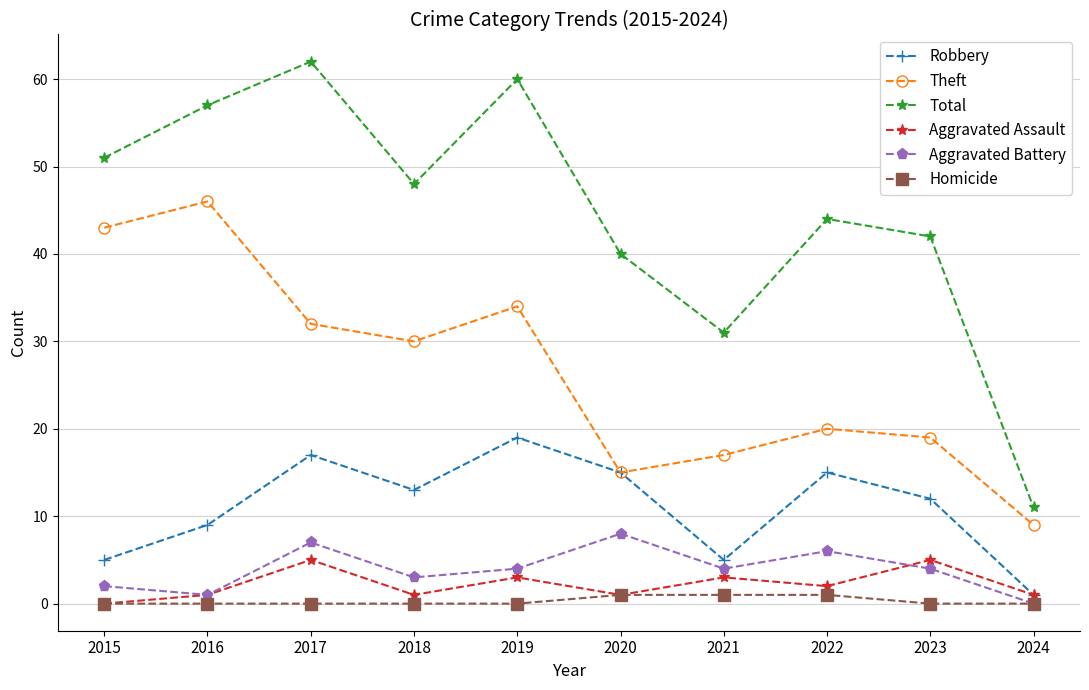

What are all the series names shown in the legend?

Robbery, Theft, Total, Aggravated Assault, Aggravated Battery, Homicide